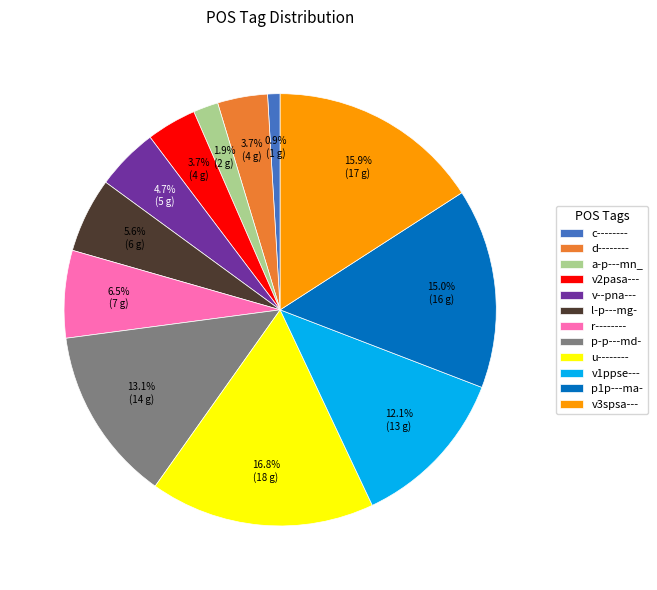

Which has a higher value, c-------- or d--------?

d--------